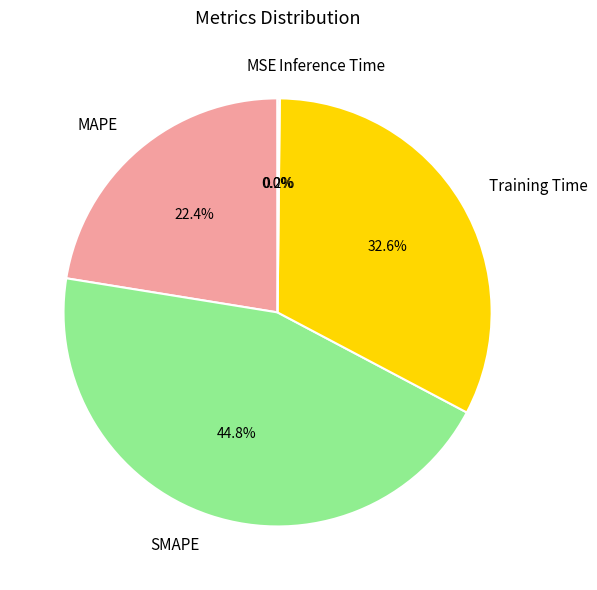

The Training Time slice represents 33% of the pie. True or false?

True